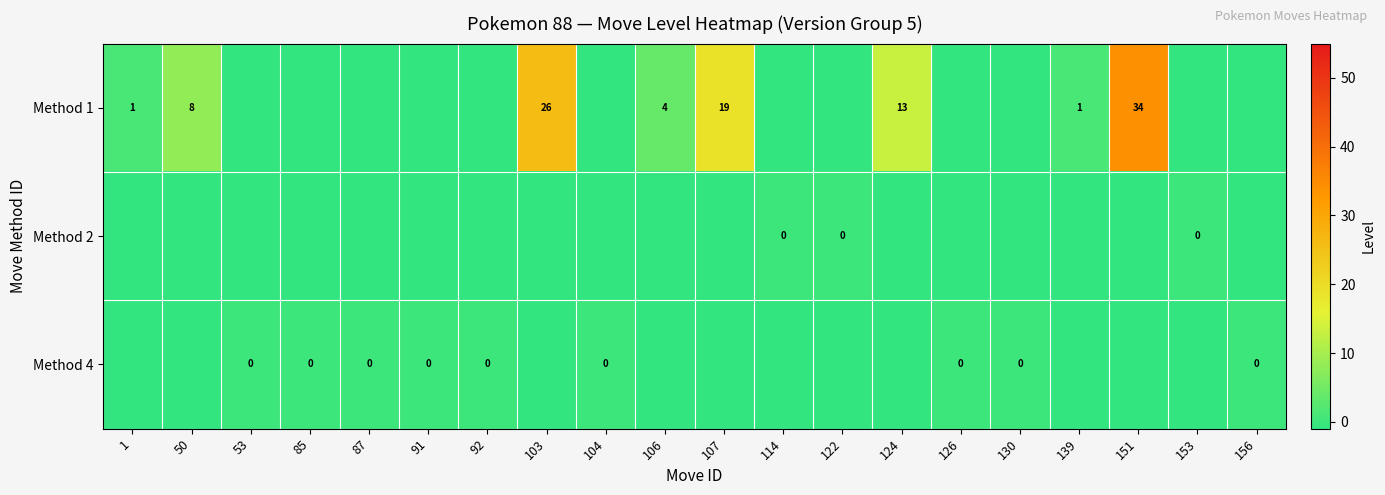

The value of Method 1 at 50 is 8. True or false?

True